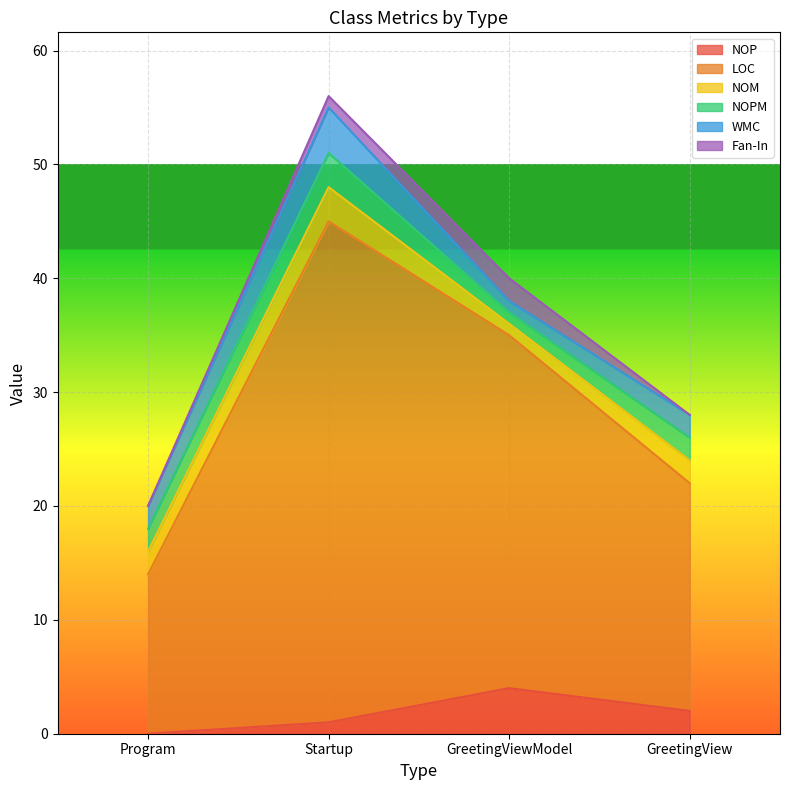

In NOM, how many points are lower than both neighbors (excluding endpoints)?

1